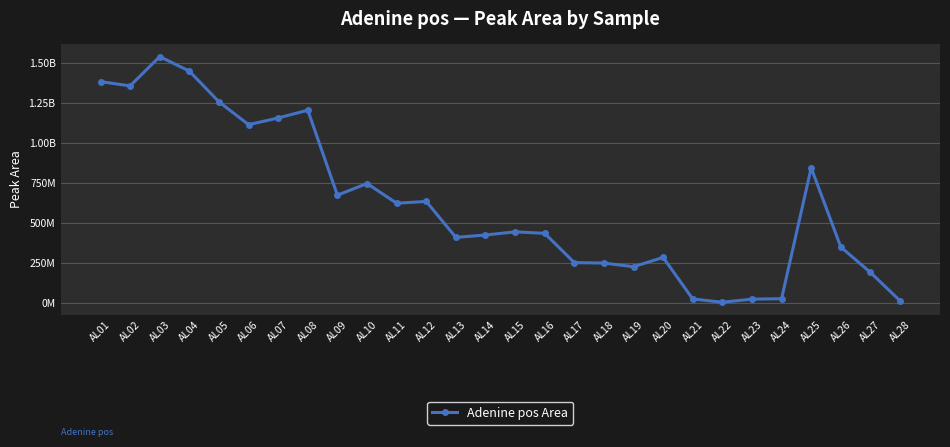

Is it true that the value at AL20 is 283659129?

True